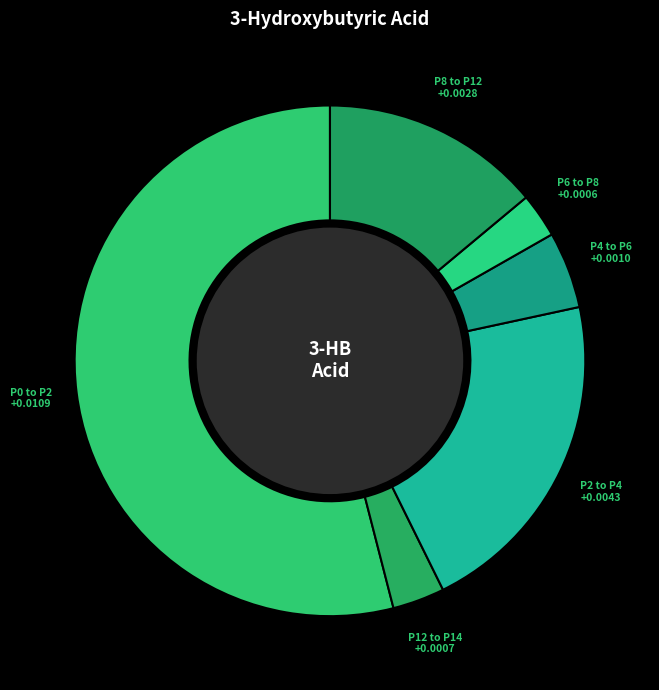

Is there any slice that represents more than half of the pie?

Yes